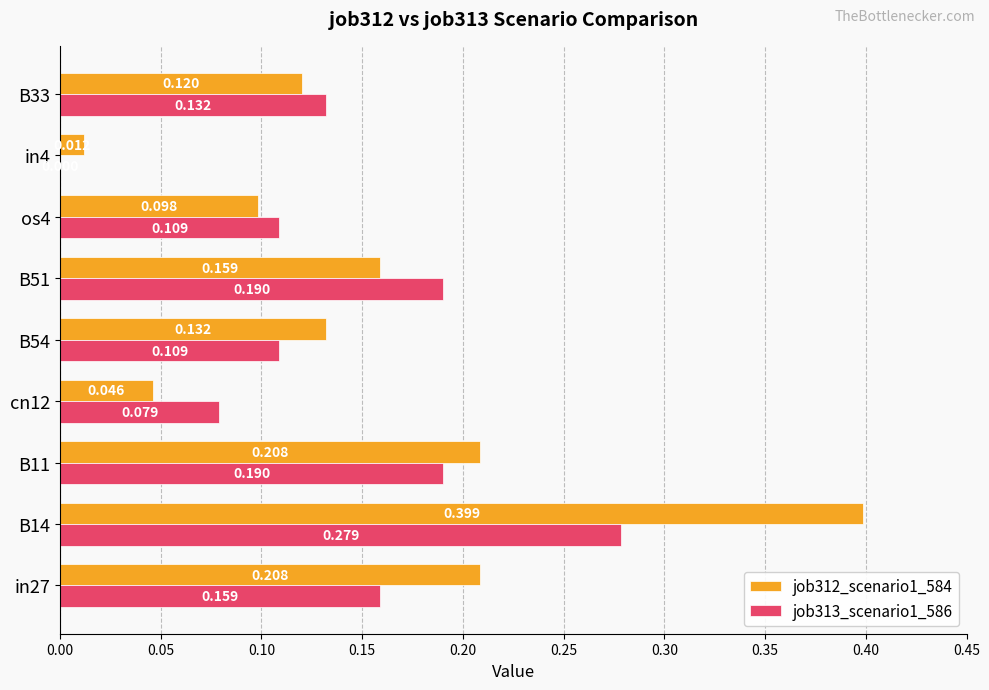

How many categories are shown in the chart?

9